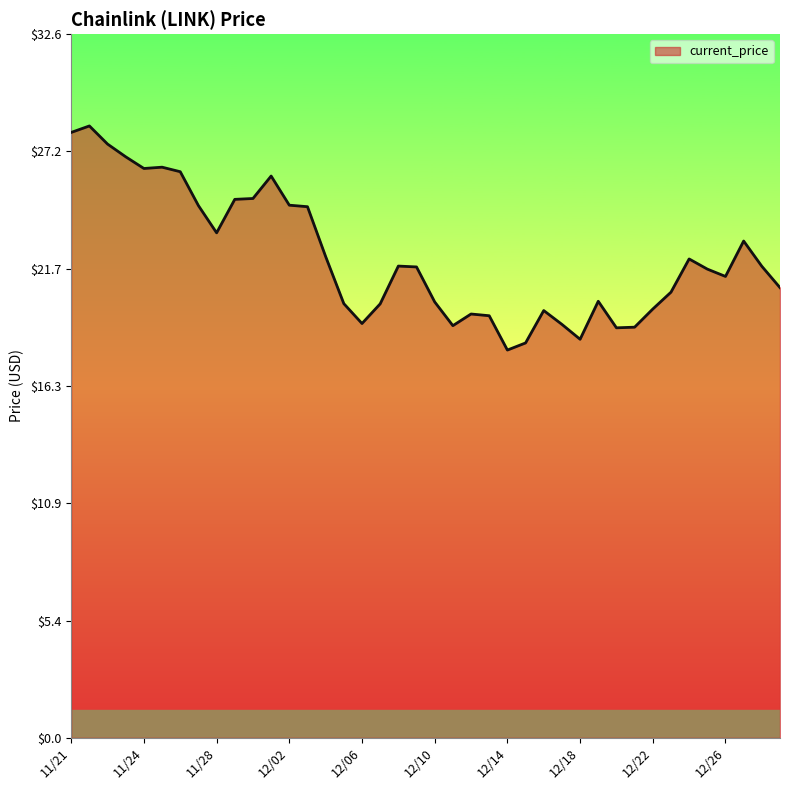

What is the minimum value shown in the chart?

18.0